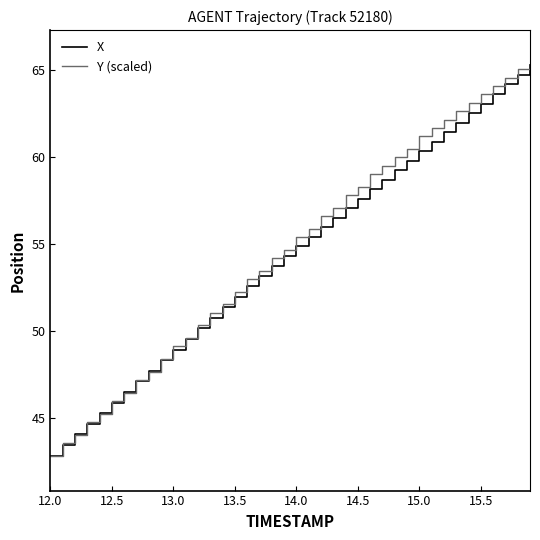

What is the greatest value displayed?

65.3